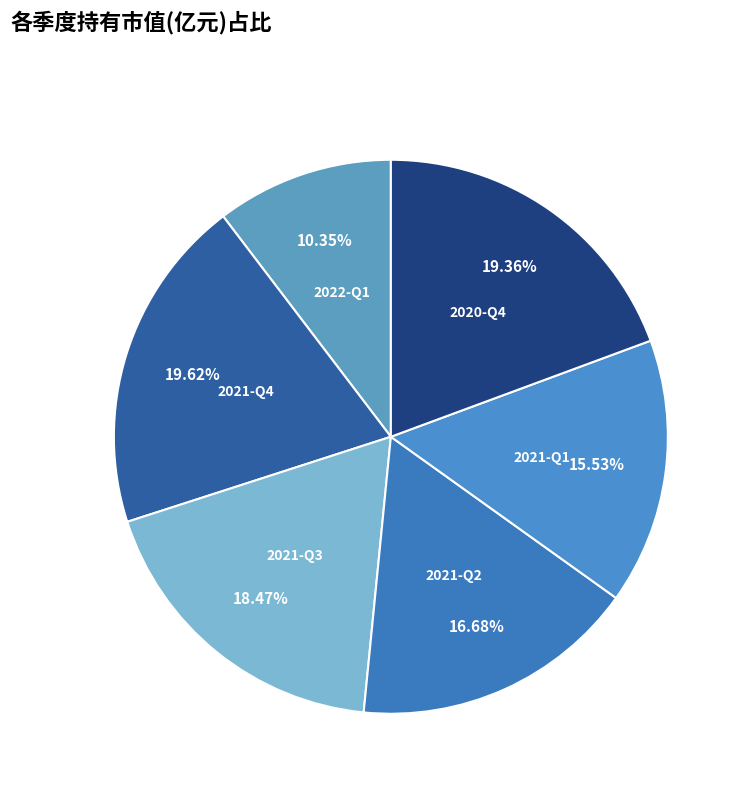

Is 2021-Q4 the majority of the pie?

No